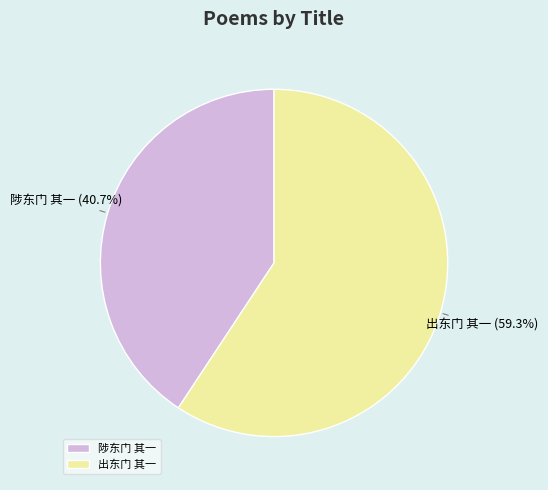

Which category accounts for the majority?

出东门 其一